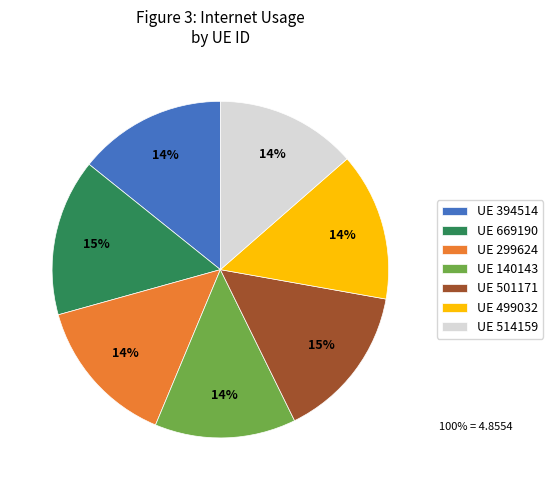

To the nearest percent, what percentage of the pie is UE 299624?

14%